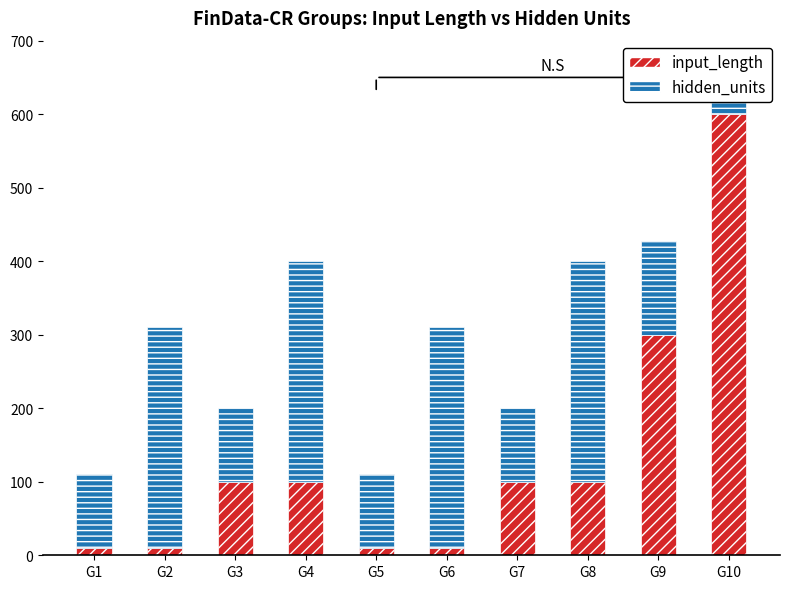

Reading left to right, list all the values displayed in this chart.

input_length: G1=10	G2=10	G3=100	G4=100	G5=10	G6=10	G7=100	G8=100	G9=300	G10=600
hidden_units: G1=100	G2=300	G3=100	G4=300	G5=100	G6=300	G7=100	G8=300	G9=128	G10=64